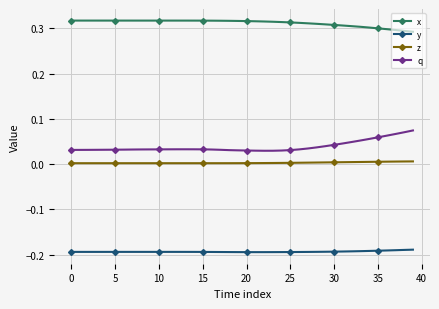

Which series has the largest total across all categories?

x